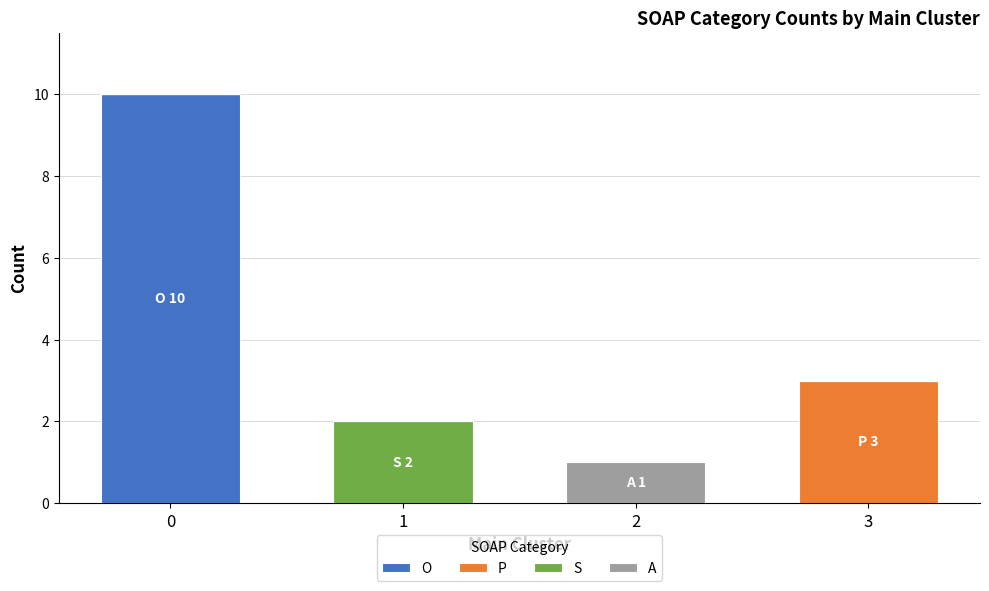

What is the highest value of the O series?

10